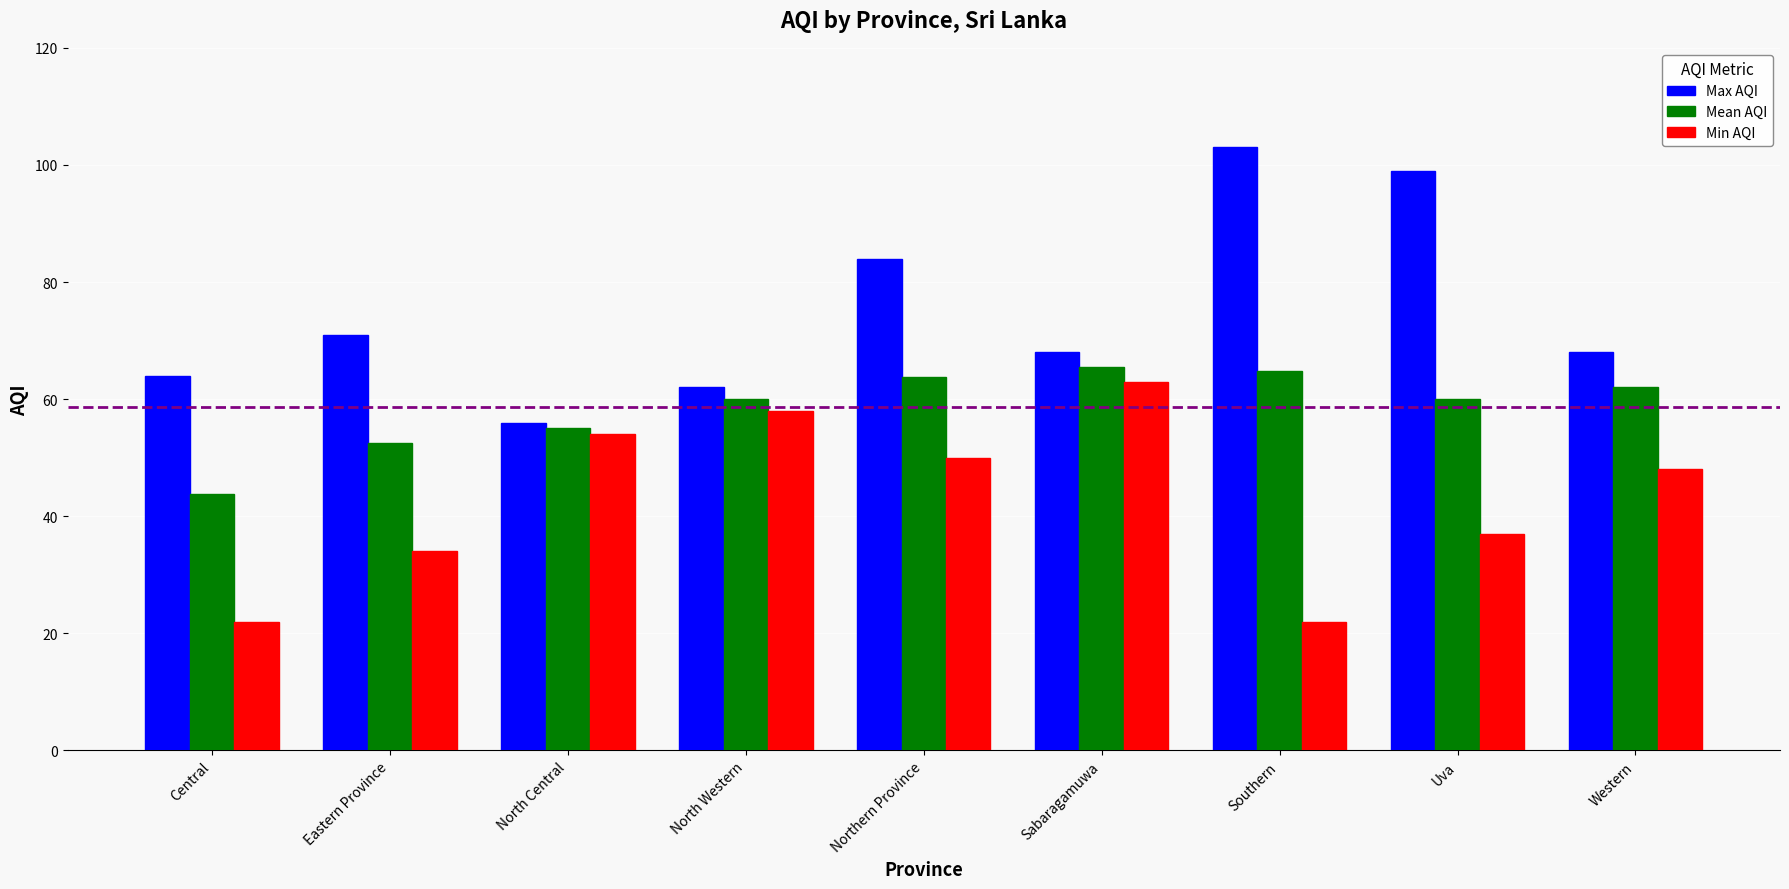

Where is Min AQI nearest to the value 42?

Uva